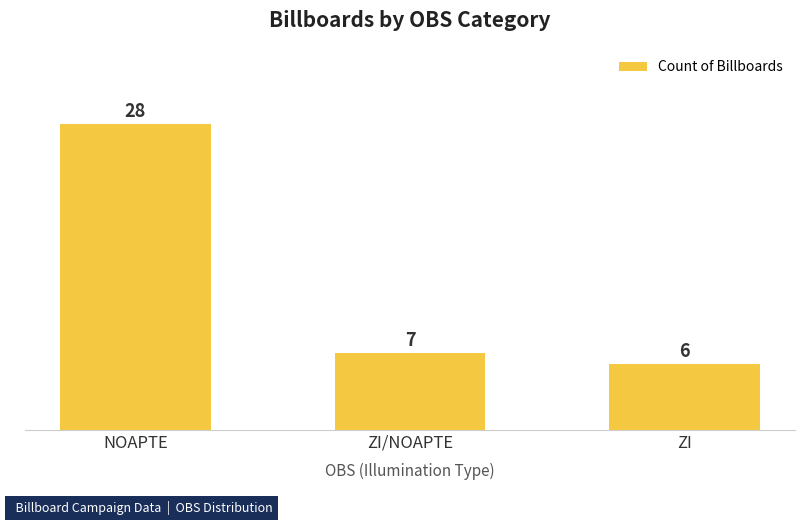

What is the change in value from ZI/NOAPTE to ZI?

-1